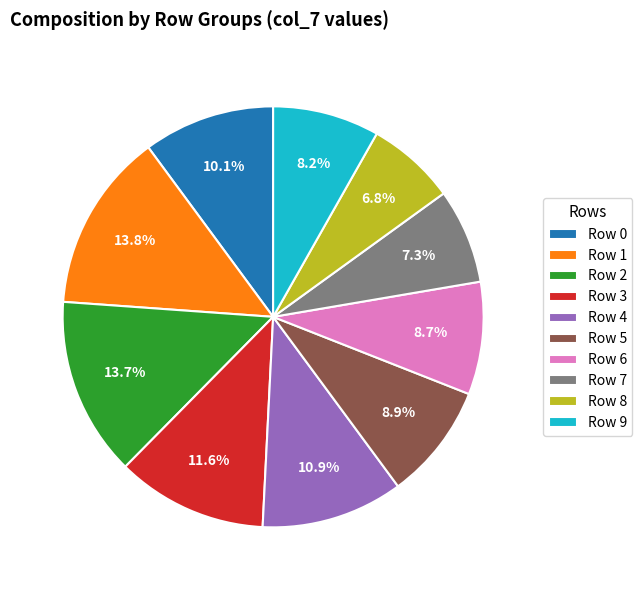

Which has a higher value, Row 7 or Row 1?

Row 1